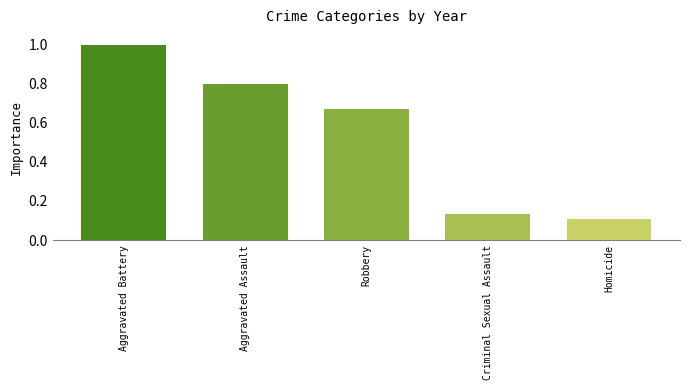

What is the difference between the maximum and second lowest values?

0.9